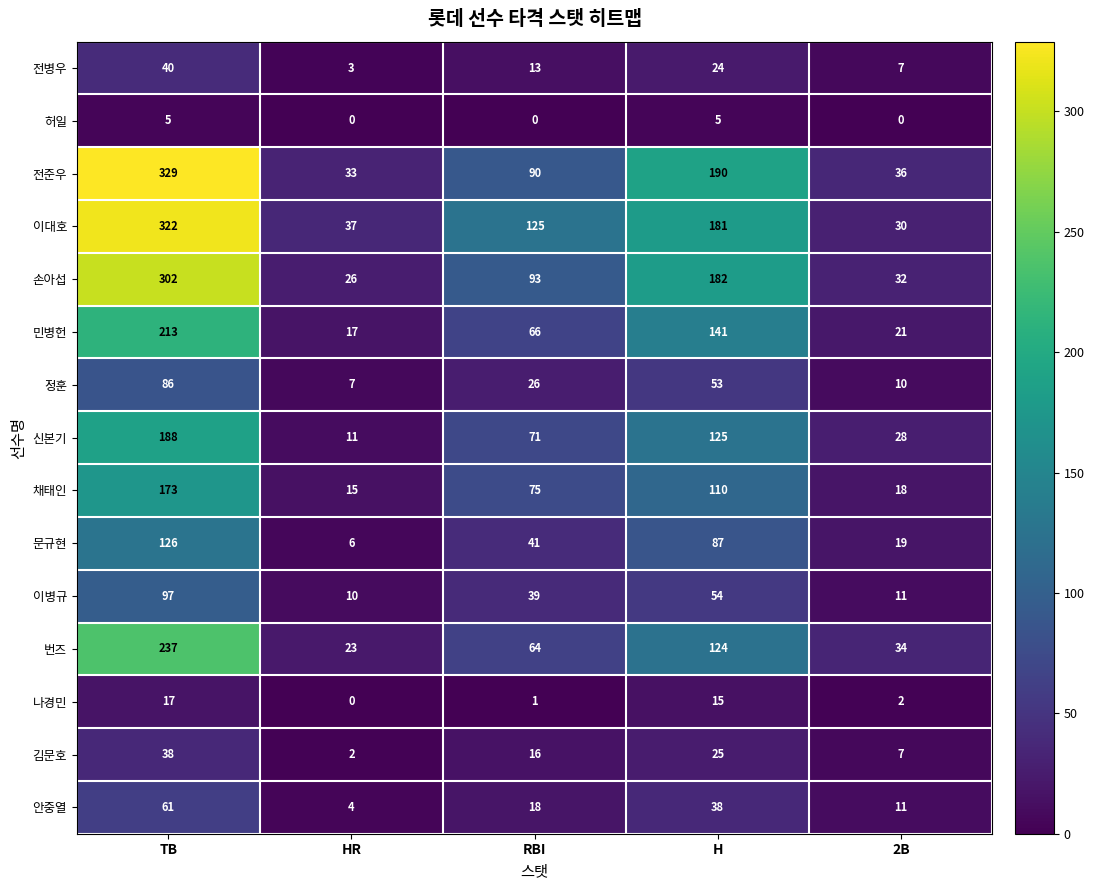

What is the average value of the 나경민 series?

7